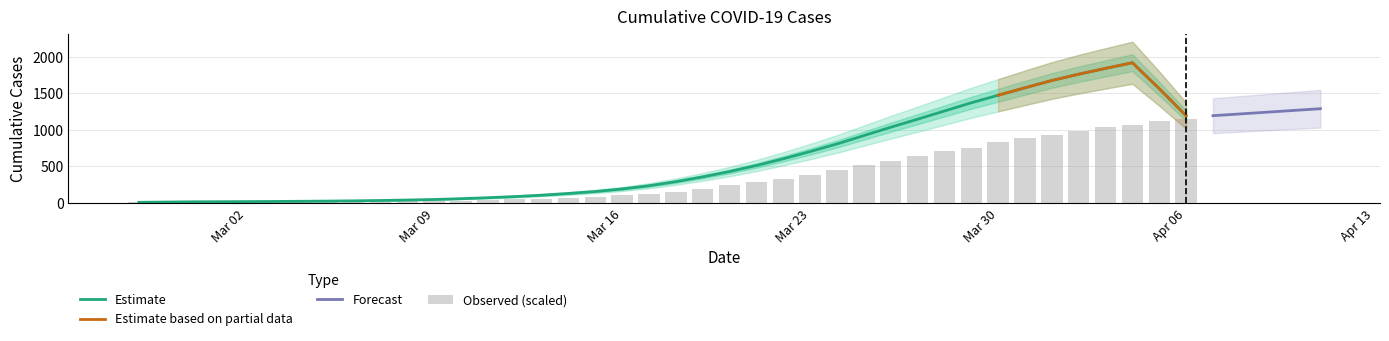

List the labels in order of value, largest first.

2020-04-06, 2020-04-05, 2020-04-04, 2020-04-03, 2020-04-02, 2020-04-01, 2020-03-31, 2020-03-30, 2020-03-29, 2020-03-28, 2020-03-27, 2020-03-26, 2020-03-25, 2020-03-24, 2020-03-23, 2020-03-22, 2020-03-21, 2020-03-20, 2020-03-19, 2020-03-18, 2020-03-17, 2020-03-16, 2020-03-15, 2020-03-14, 2020-03-13, 2020-03-12, 2020-03-11, 2020-03-10, 2020-03-09, 2020-03-08, 2020-03-07, 2020-03-06, 2020-03-05, 2020-03-04, 2020-03-03, 2020-03-01, 2020-03-02, 2020-02-29, 2020-02-28, 2020-02-27